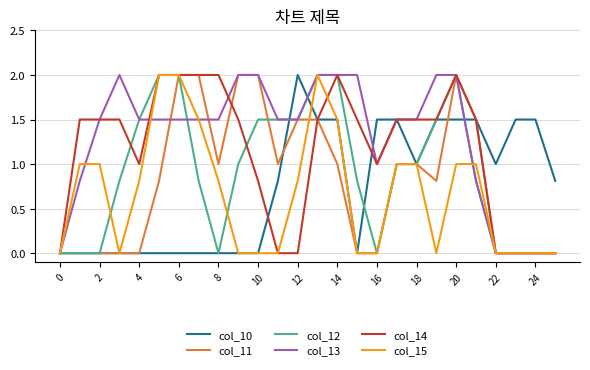

Which series has the largest total across all categories?

col_13